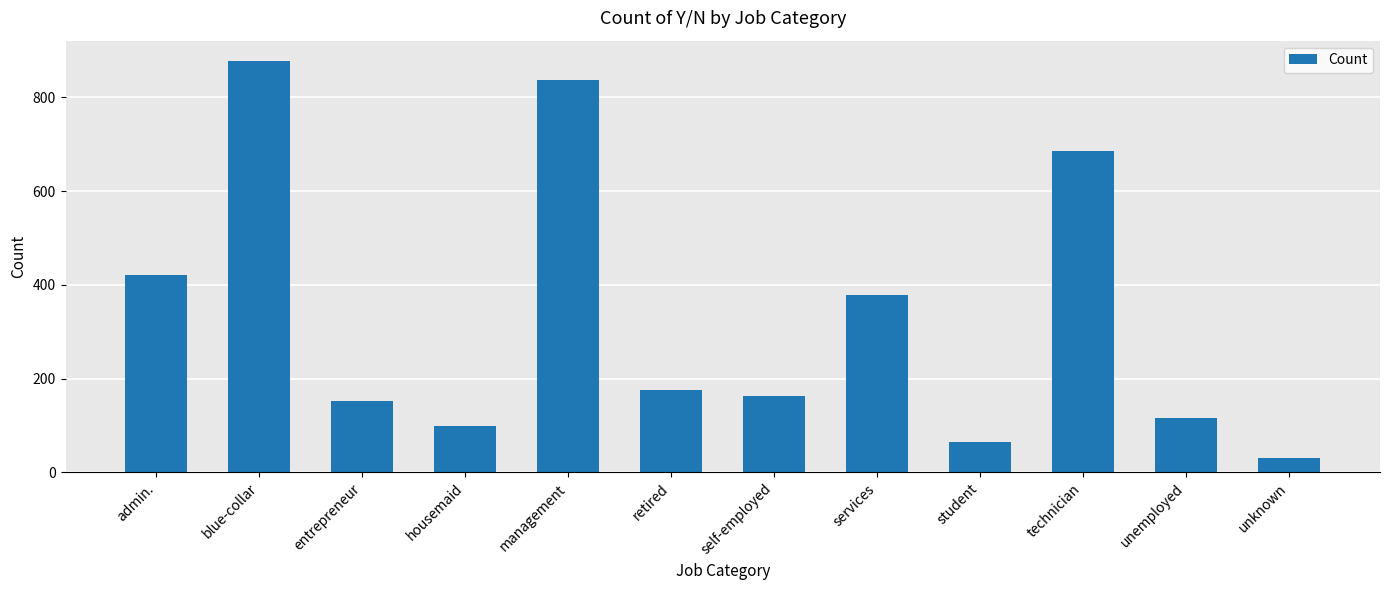

Reading left to right, what are all the values shown in this chart?

admin.=420	blue-collar=877	entrepreneur=153	housemaid=98	management=838	retired=176	self-employed=163	services=379	student=65	technician=685	unemployed=115	unknown=31